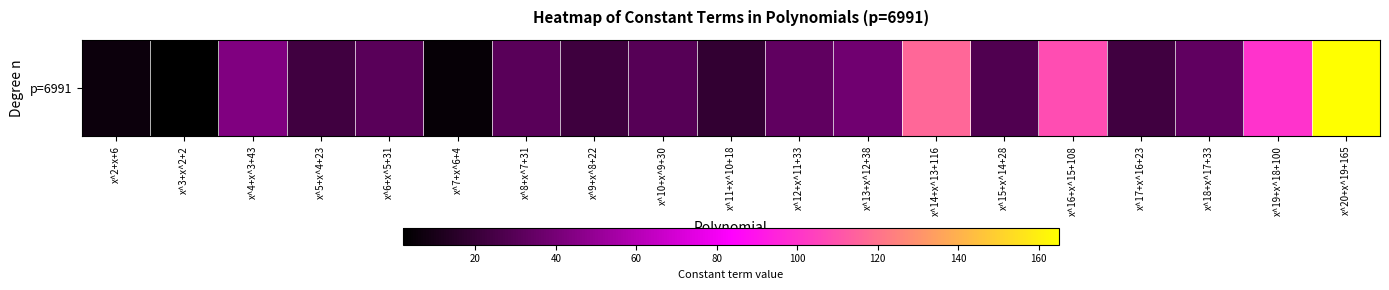

Which has a higher value, x^15+x^14+28 or x^5+x^4+23?

x^15+x^14+28